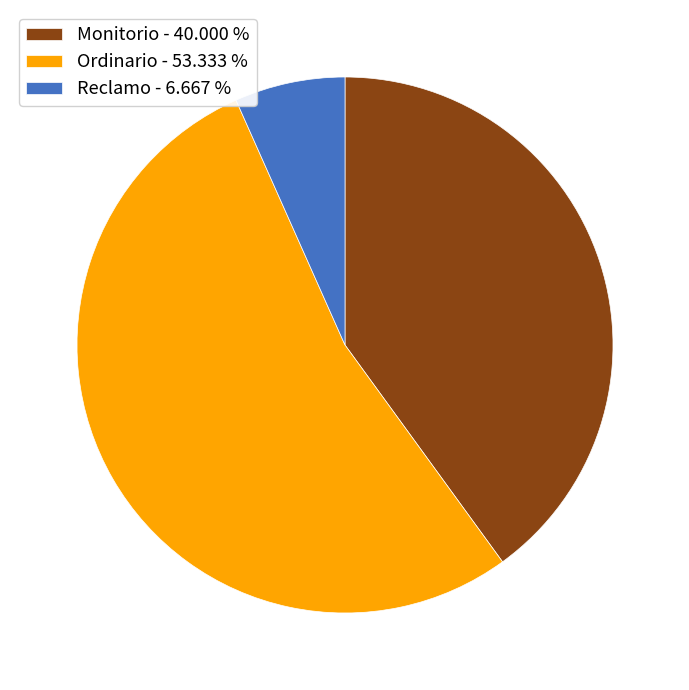

Does any single category account for the majority?

Yes